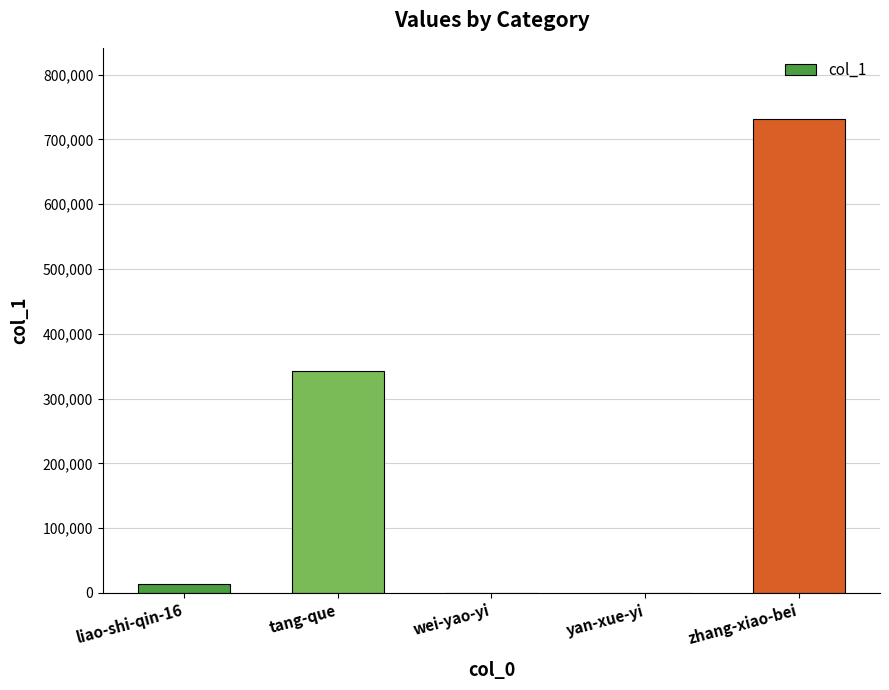

Which category has the highest value across all series?

zhang-xiao-bei